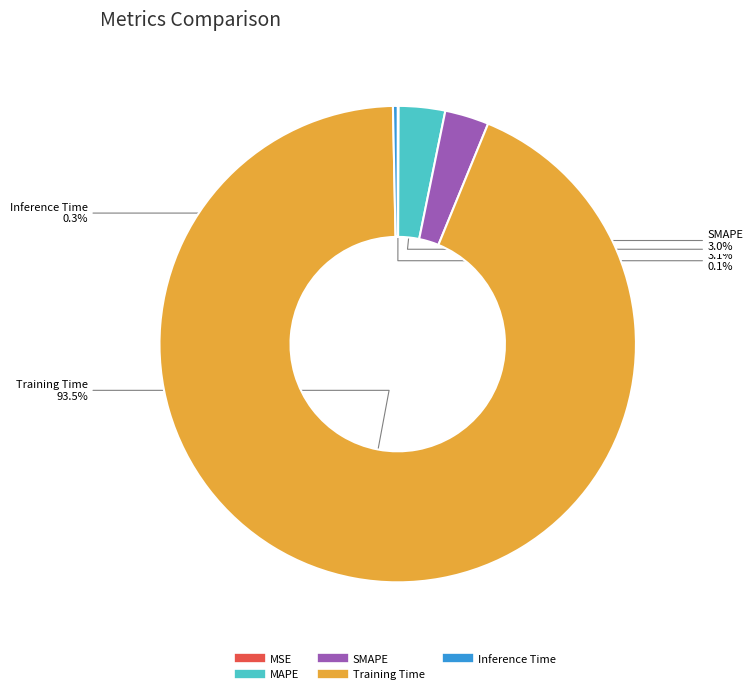

To the nearest percent, what is the average slice percentage?

20%